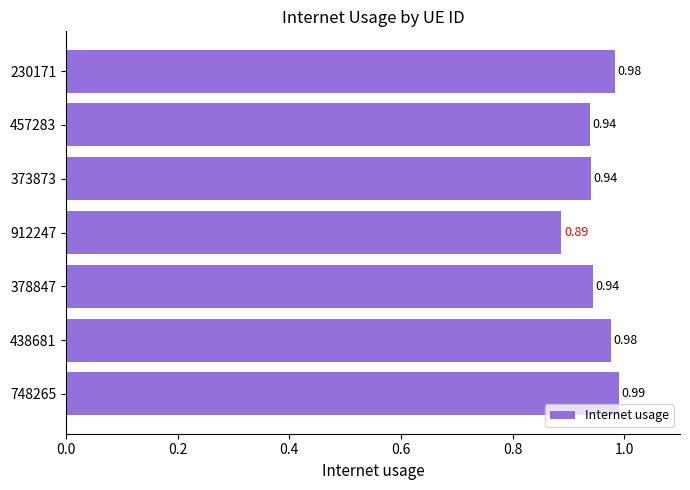

Between 373873 and 912247, which is larger?

373873